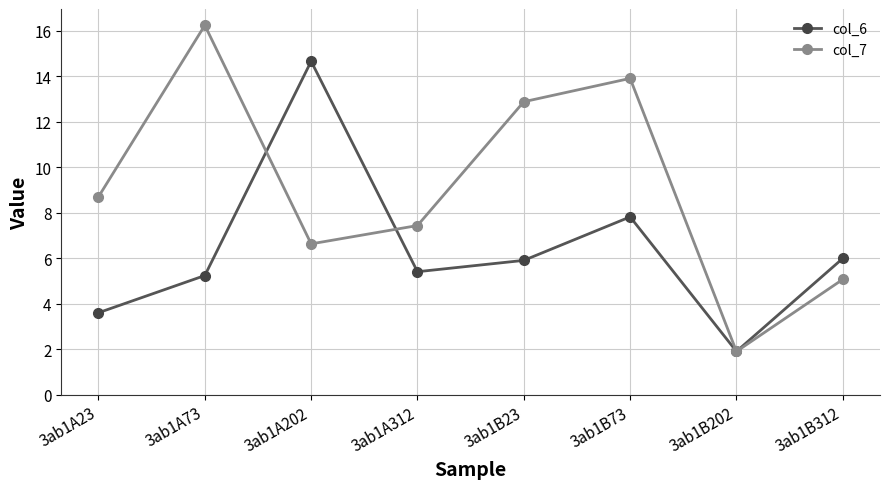

Which series has the largest range (max minus min)?

col_7